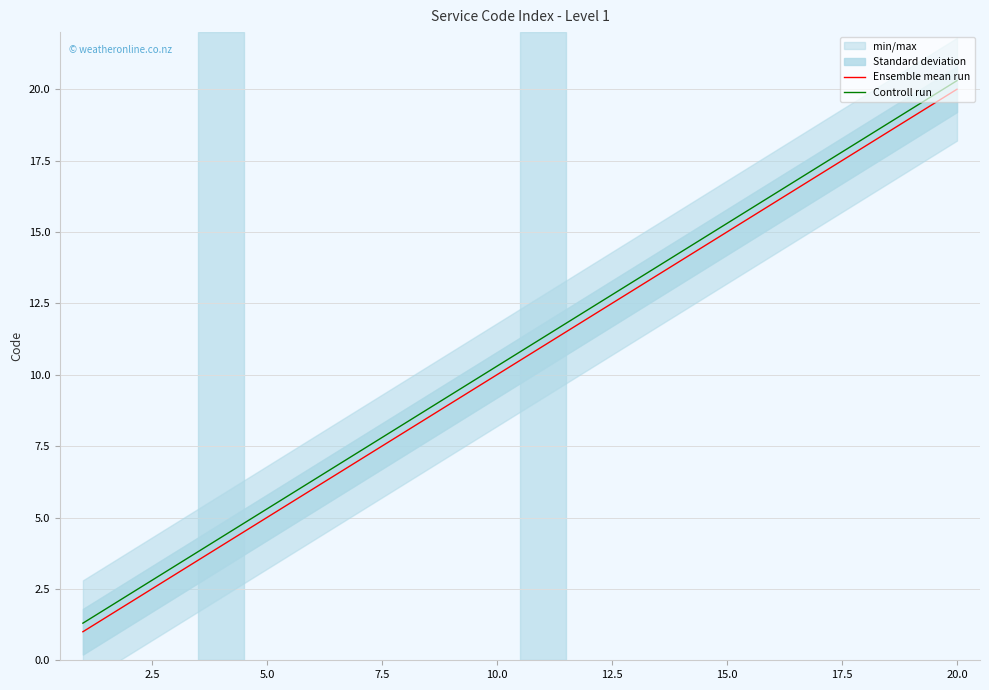

Reading left to right, list all the values displayed in this chart.

Ensemble mean run: 1.0	2.0	3.0	4.0	5.0	6.0	7.0	8.0	9.0	10.0	11.0	12.0	13.0	14.0	15.0	16.0	17.0	18.0	19.0	20.0
Controll run: 1.3	2.3	3.3	4.3	5.3	6.3	7.3	8.3	9.3	10.3	11.3	12.3	13.3	14.3	15.3	16.3	17.3	18.3	19.3	20.3